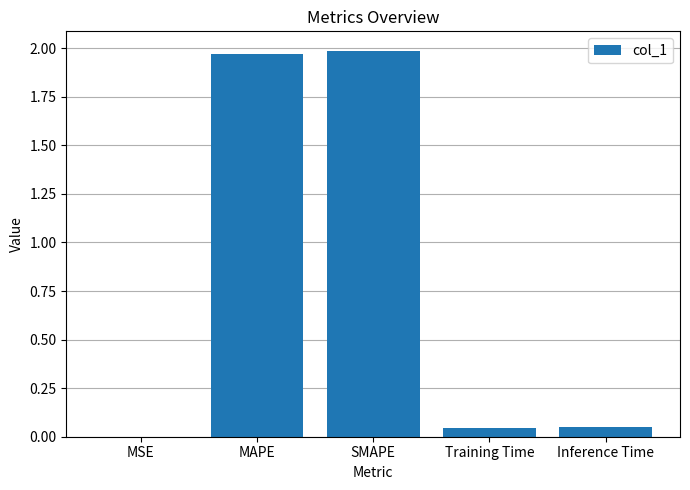

What is the sum of all values?

4.1